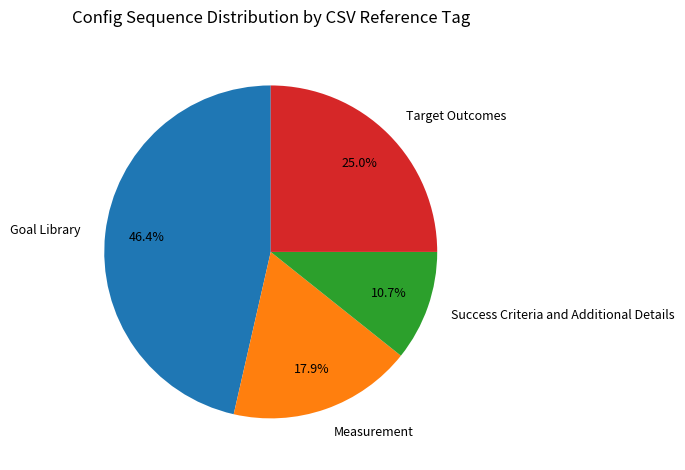

Is there any slice that represents more than half of the pie?

No